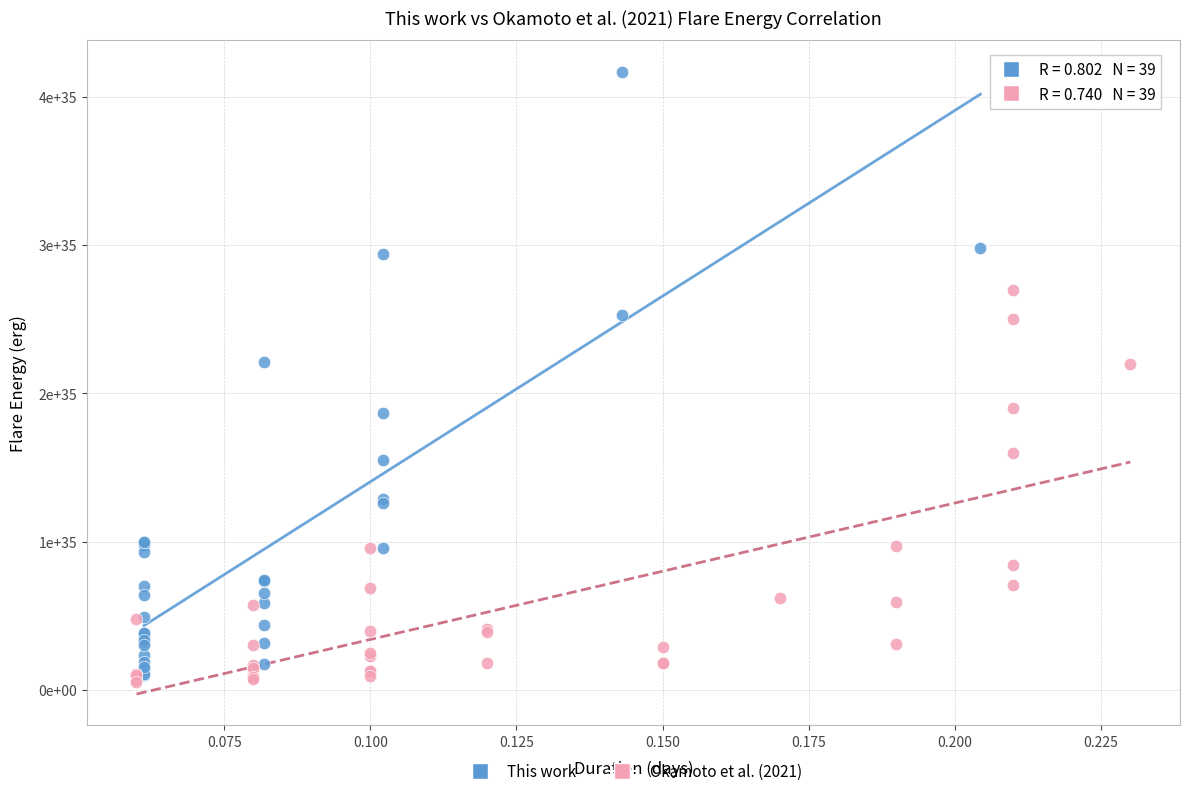

Which series contains the lowest Y value?

Okamoto et al. (2021)